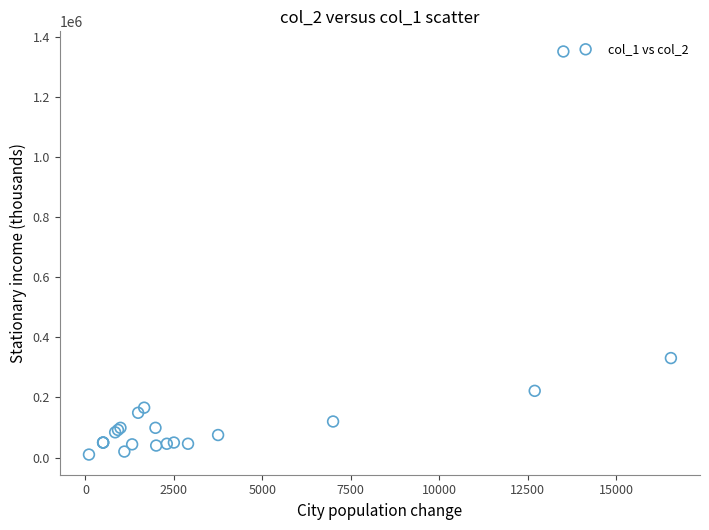

What Y value in the scatter plot is closest to 680500?

331000